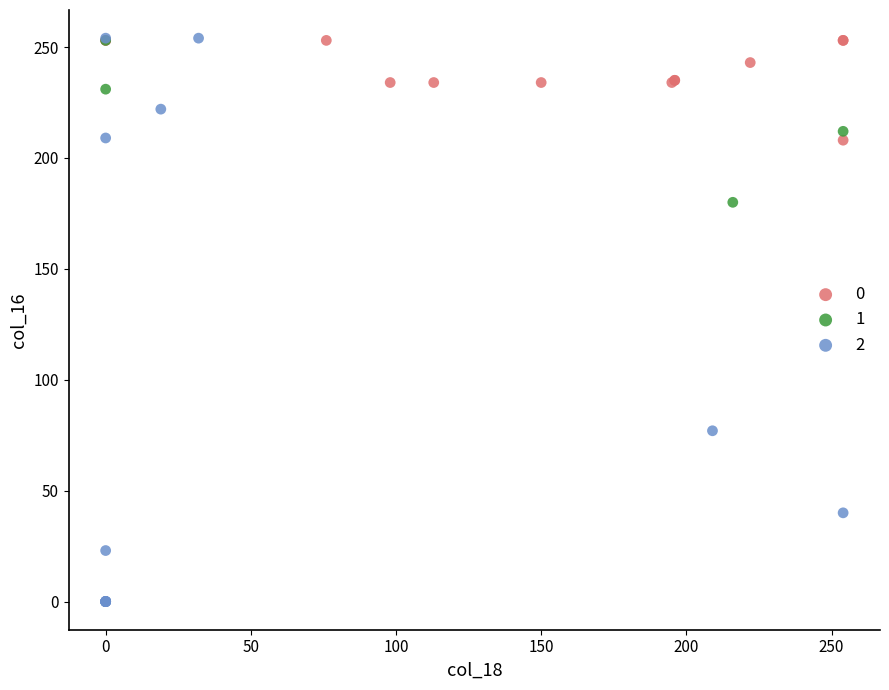

Which series has the largest Y range (max minus min)?

2